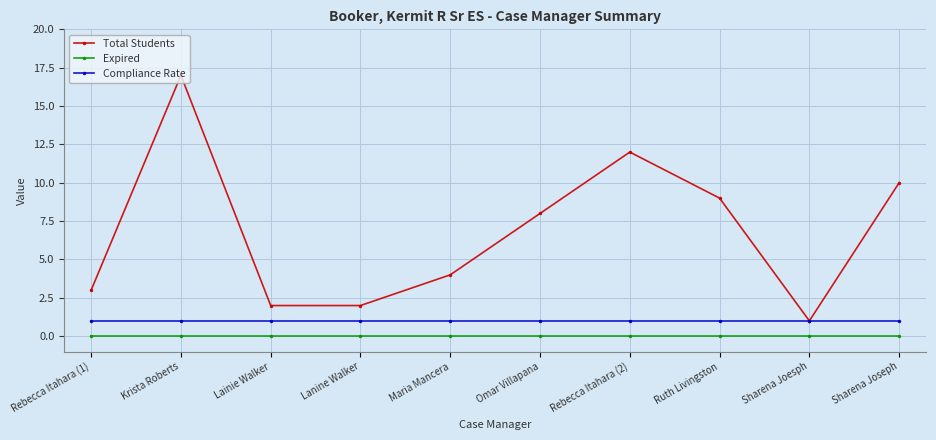

Reading left to right, what are all the values shown in this chart?

Total Students: Rebecca Itahara (1)=3	Krista Roberts=17	Lainie Walker=2	Lanine Walker=2	Maria Mancera=4	Omar Villapana=8	Rebecca Itahara (2)=12	Ruth Livingston=9	Sharena Joesph=1	Sharena Joseph=10
Expired: Rebecca Itahara (1)=0	Krista Roberts=0	Lainie Walker=0	Lanine Walker=0	Maria Mancera=0	Omar Villapana=0	Rebecca Itahara (2)=0	Ruth Livingston=0	Sharena Joesph=0	Sharena Joseph=0
Compliance Rate: Rebecca Itahara (1)=1	Krista Roberts=1	Lainie Walker=1	Lanine Walker=1	Maria Mancera=1	Omar Villapana=1	Rebecca Itahara (2)=1	Ruth Livingston=1	Sharena Joesph=1	Sharena Joseph=1